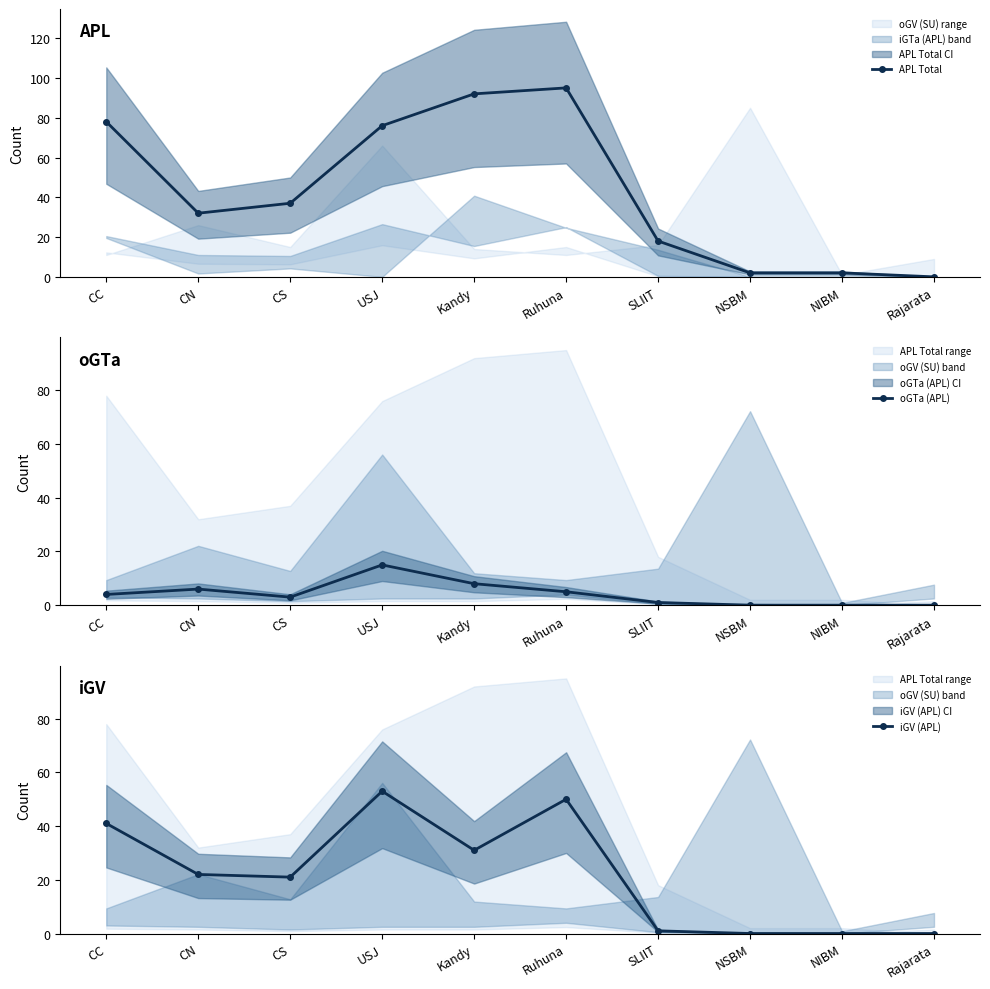

At which category does APL Total reach its first local peak?

Ruhuna